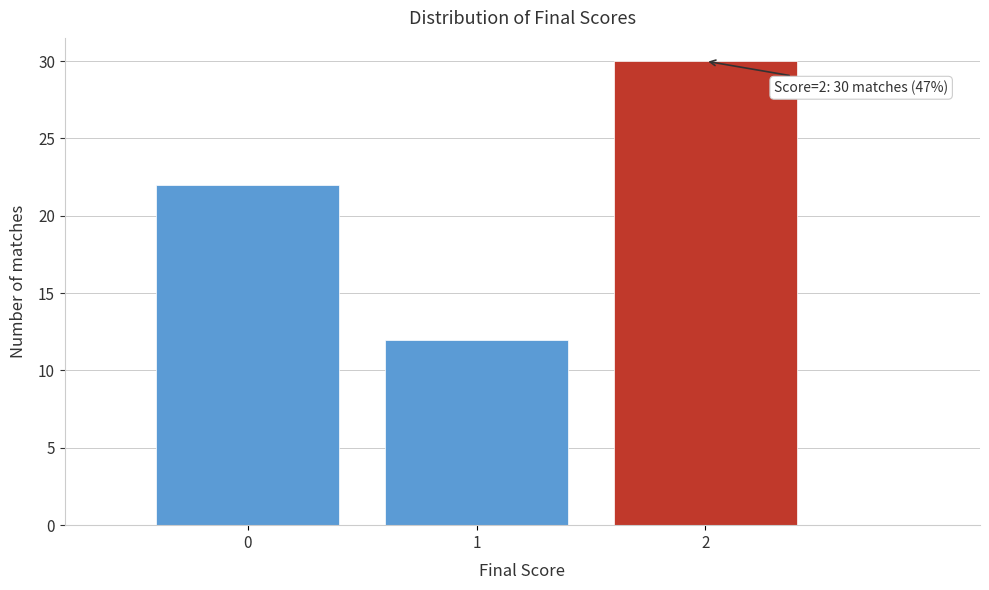

Reading right to left, list all the values displayed in this chart.

2=30	1=12	0=22